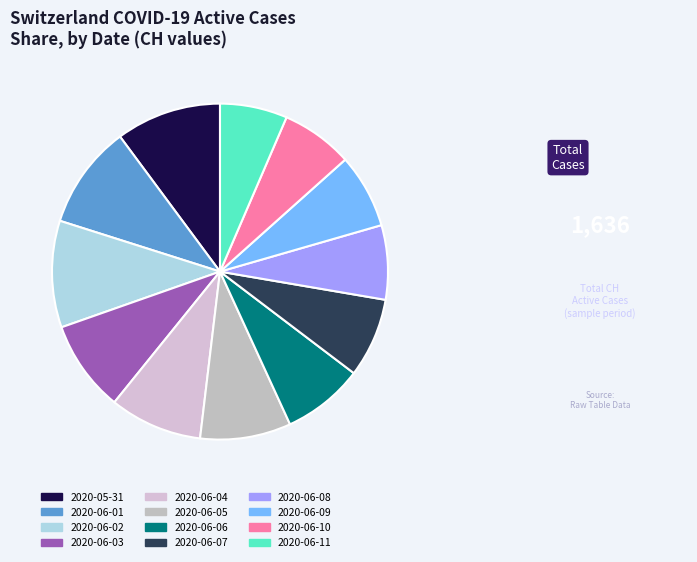

What is the change in value from 2020-06-02 to 2020-06-10?

-55